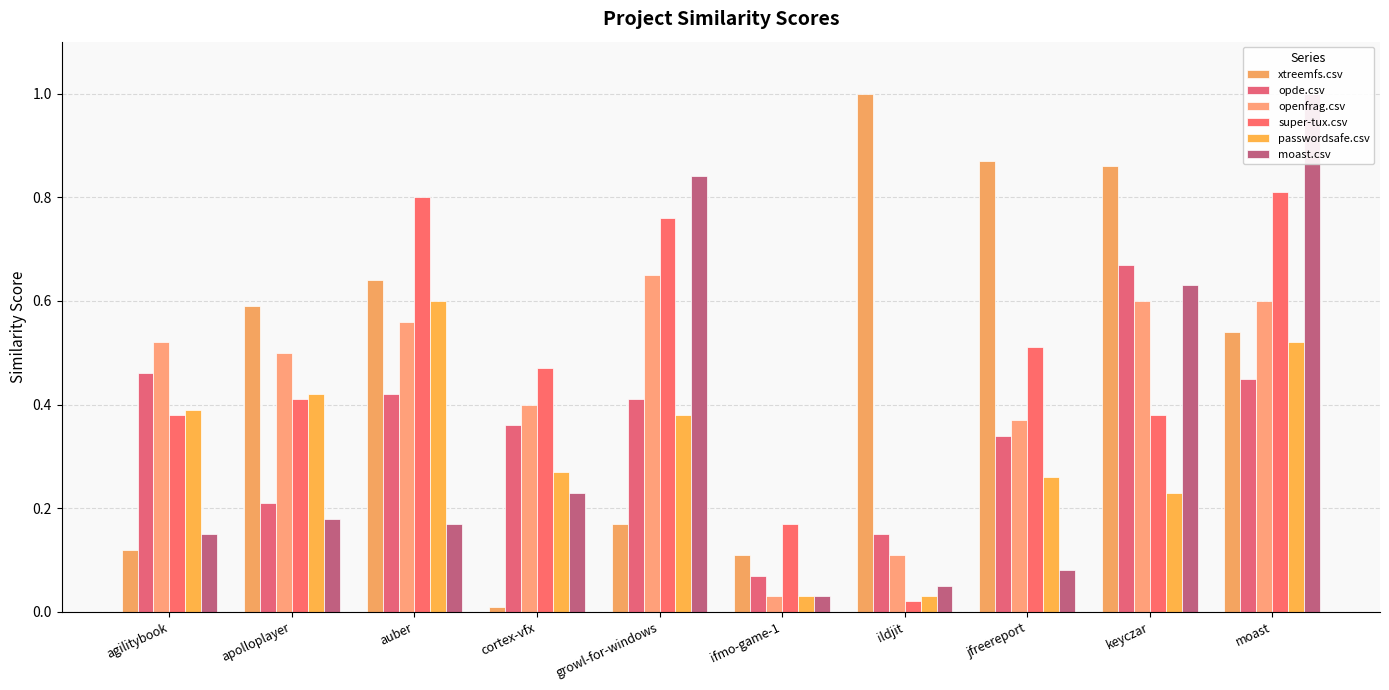

How many categories are shown in the chart?

10